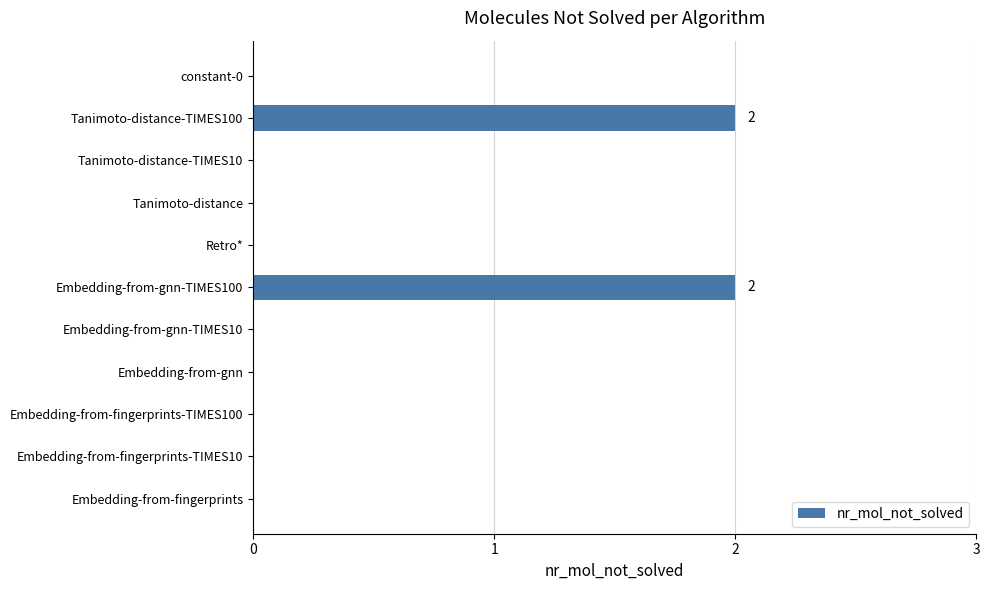

Count the number of data series in this chart.

1